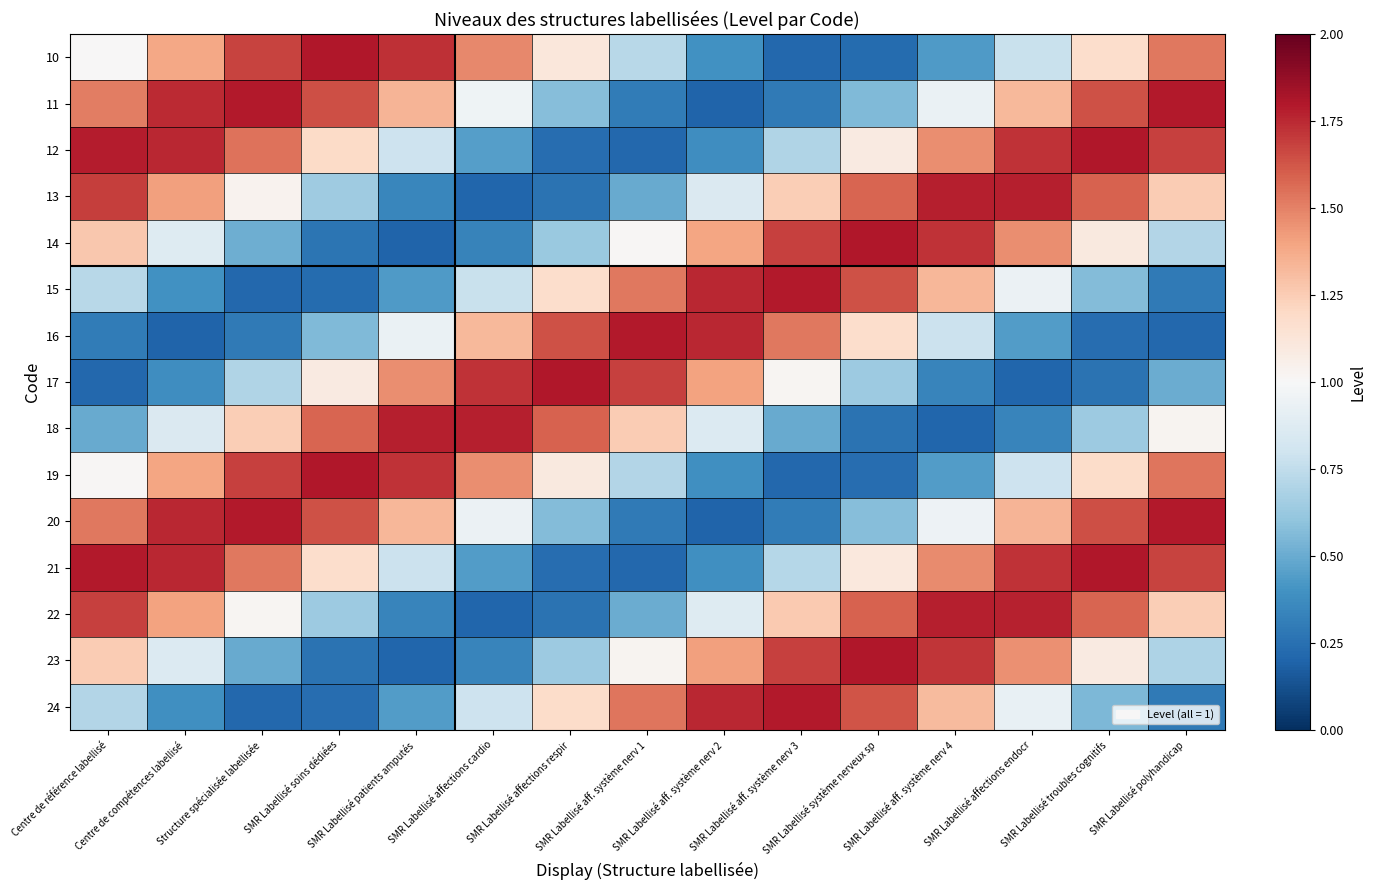

Between Structure spécialisée labellisée and SMR Labellisé aff. système nerv 1, which is larger?

Structure spécialisée labellisée